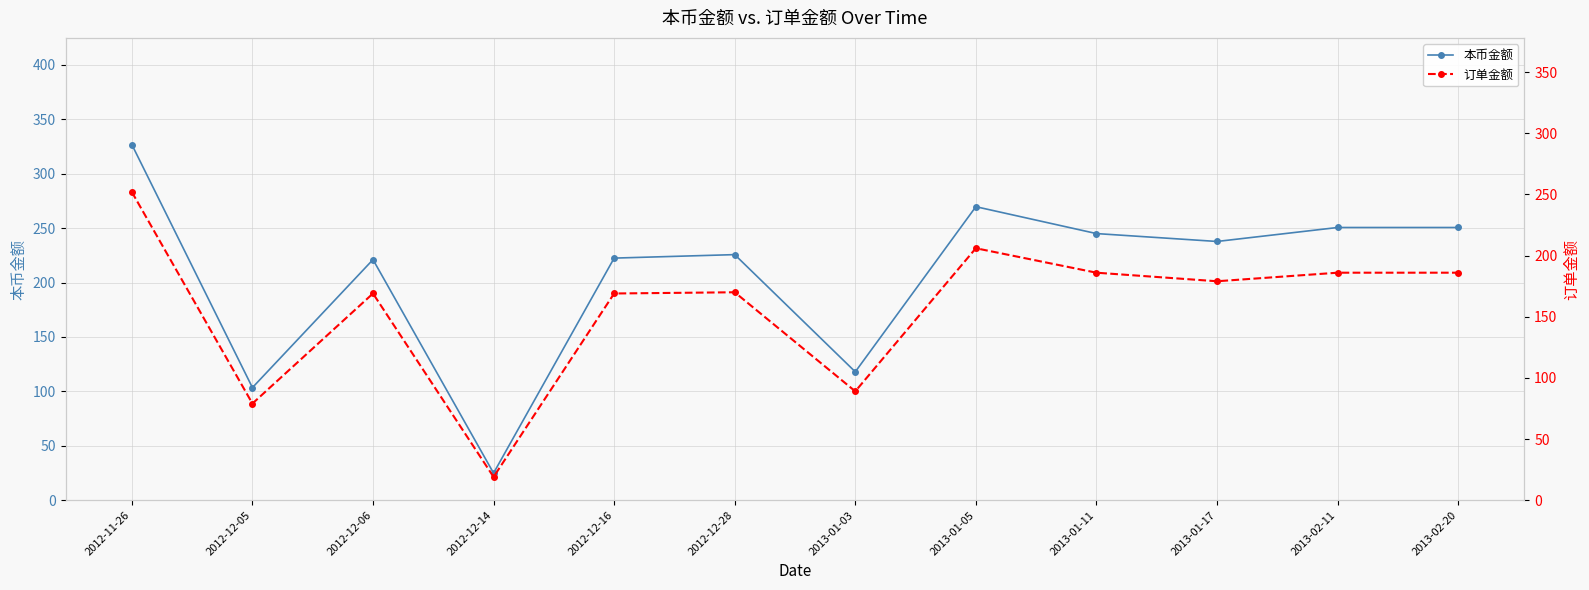

What is the difference between the maximum and minimum values in the 订单金额 series?

233.0